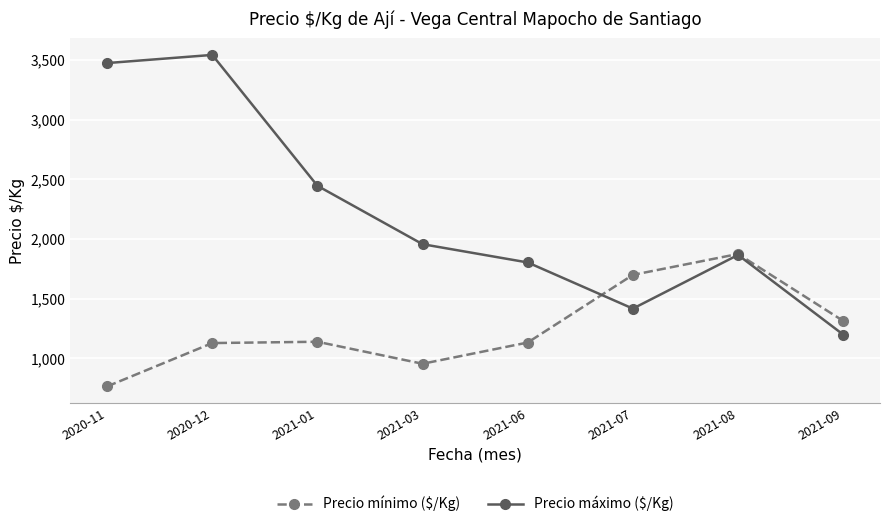

What are all the series names shown in the legend?

Precio mínimo ($/Kg), Precio máximo ($/Kg)